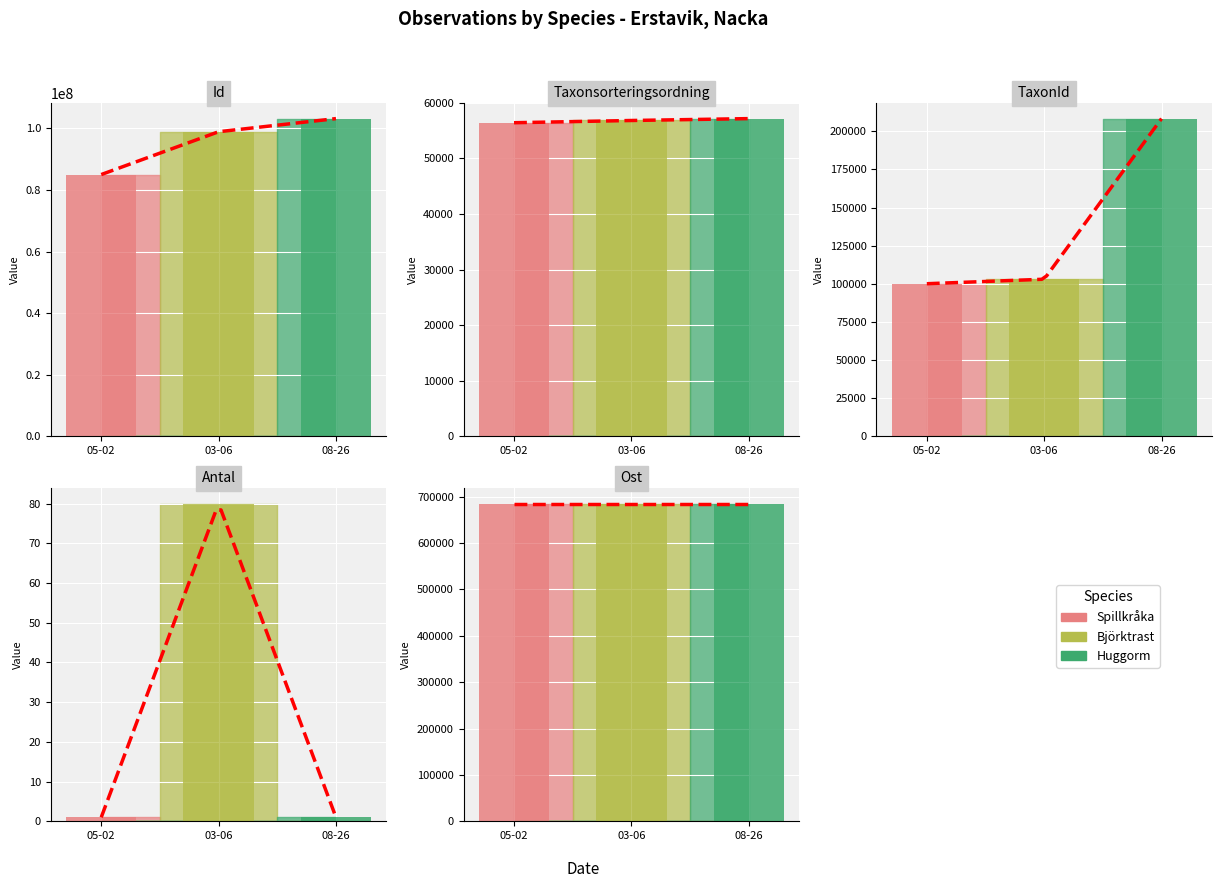

Is it true that Spillkråka equals 56411.0 at Taxonsorteringsordning?

True